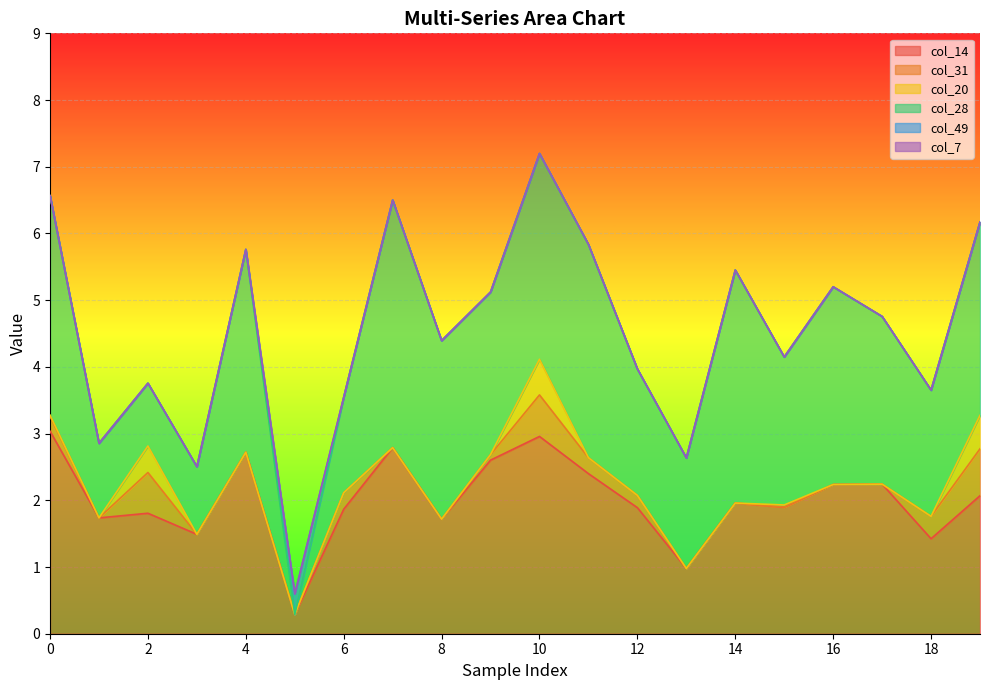

Which series has the largest total across all categories?

col_28